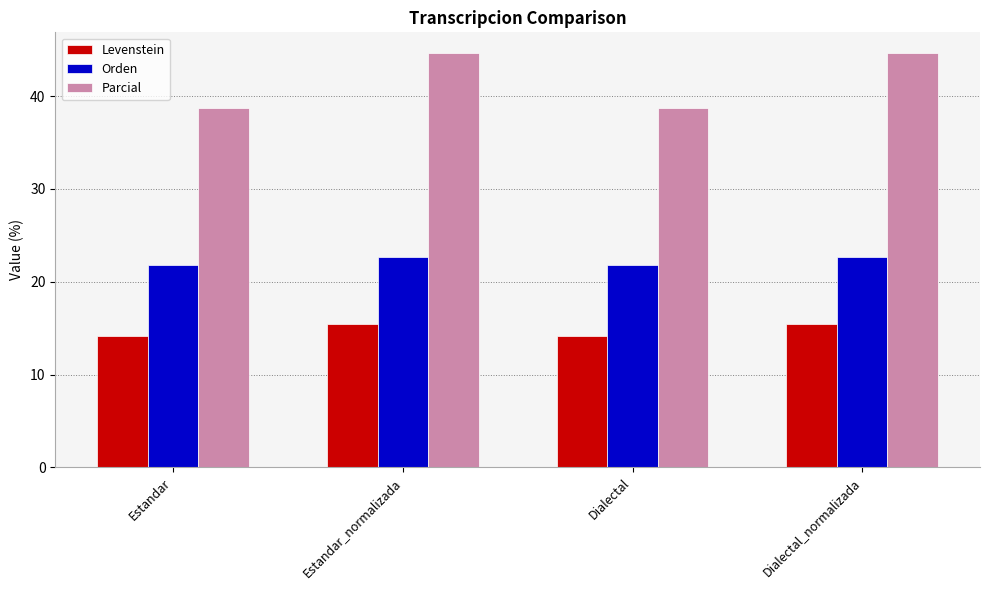

True or false: Levenstein has a value of 6.7 at Dialectal.

False